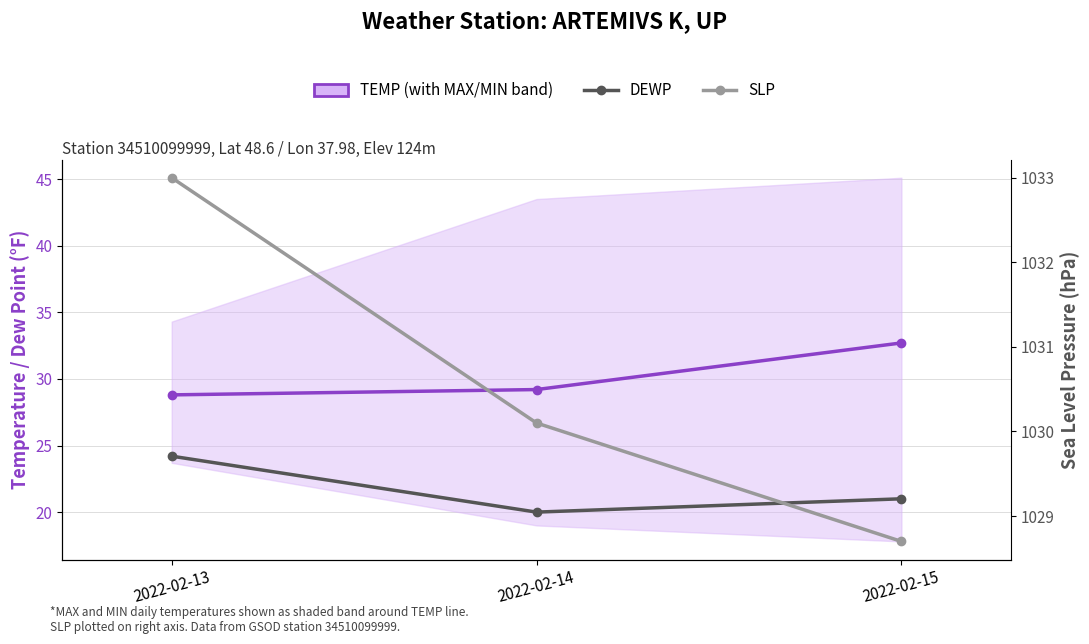

List the series in order of their peak value, highest first.

SLP (Sea Level Pressure), TEMP (with MAX/MIN band), DEWP